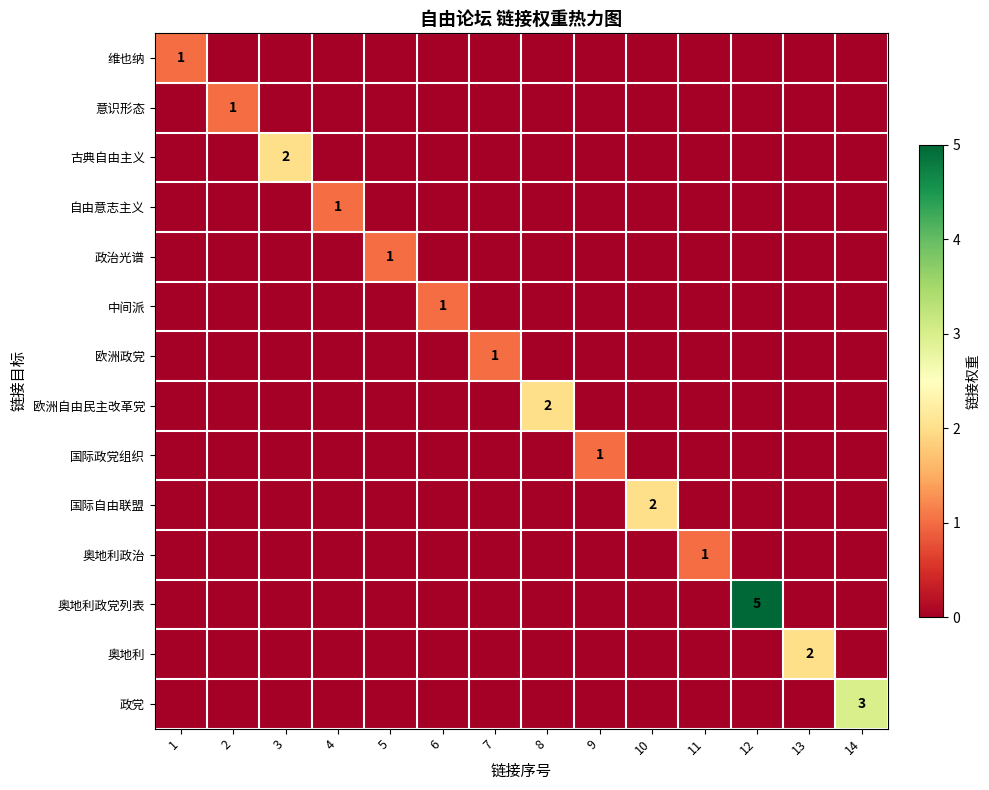

What is the total value across all series at 4?

1